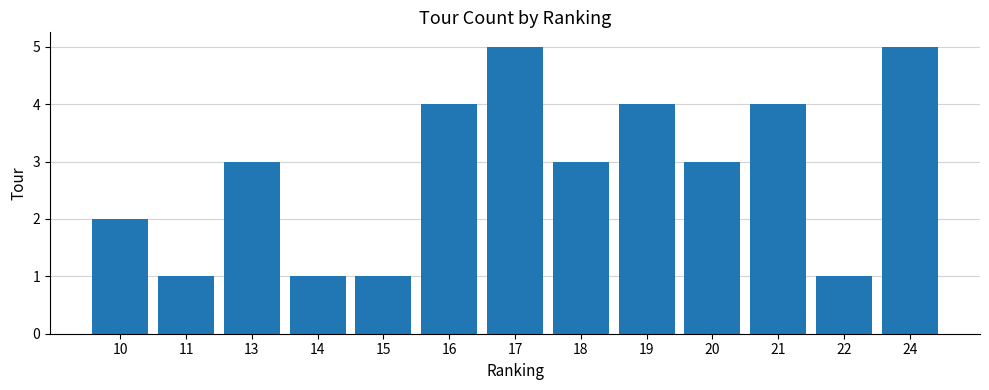

What is the average value?

3